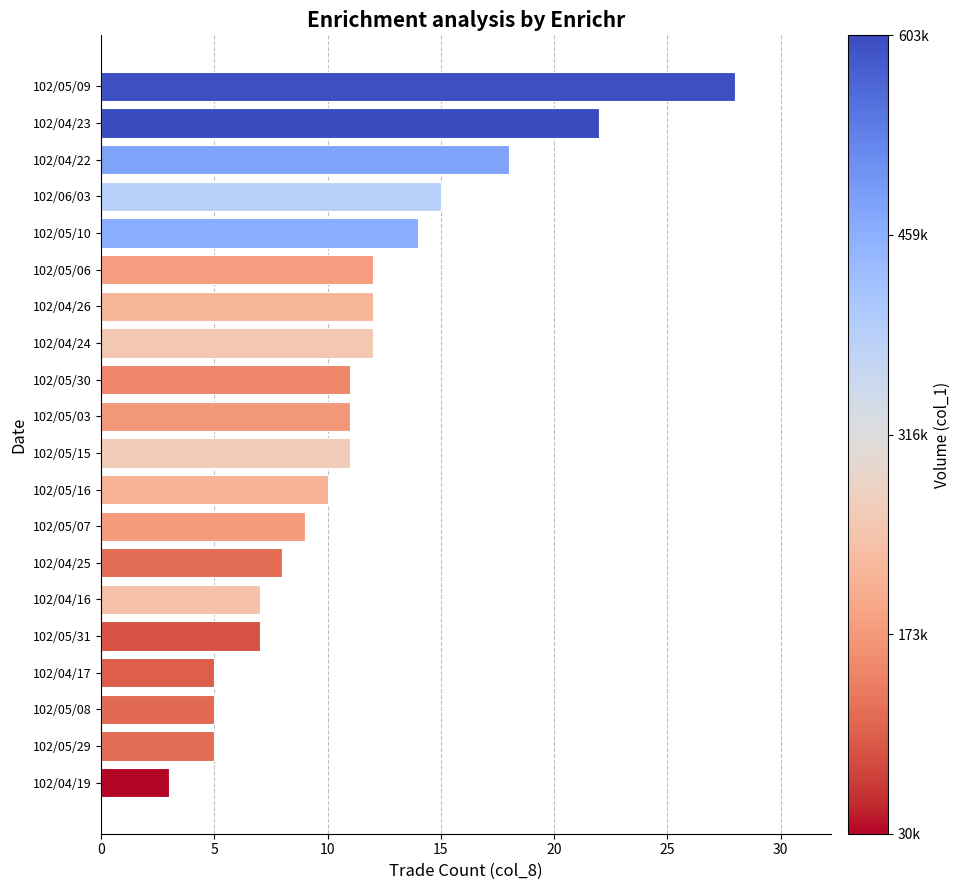

Reading top to bottom, list all the values displayed in this chart.

28	22	18	15	14	12	12	12	11	11	11	10	9	8	7	7	5	5	5	3